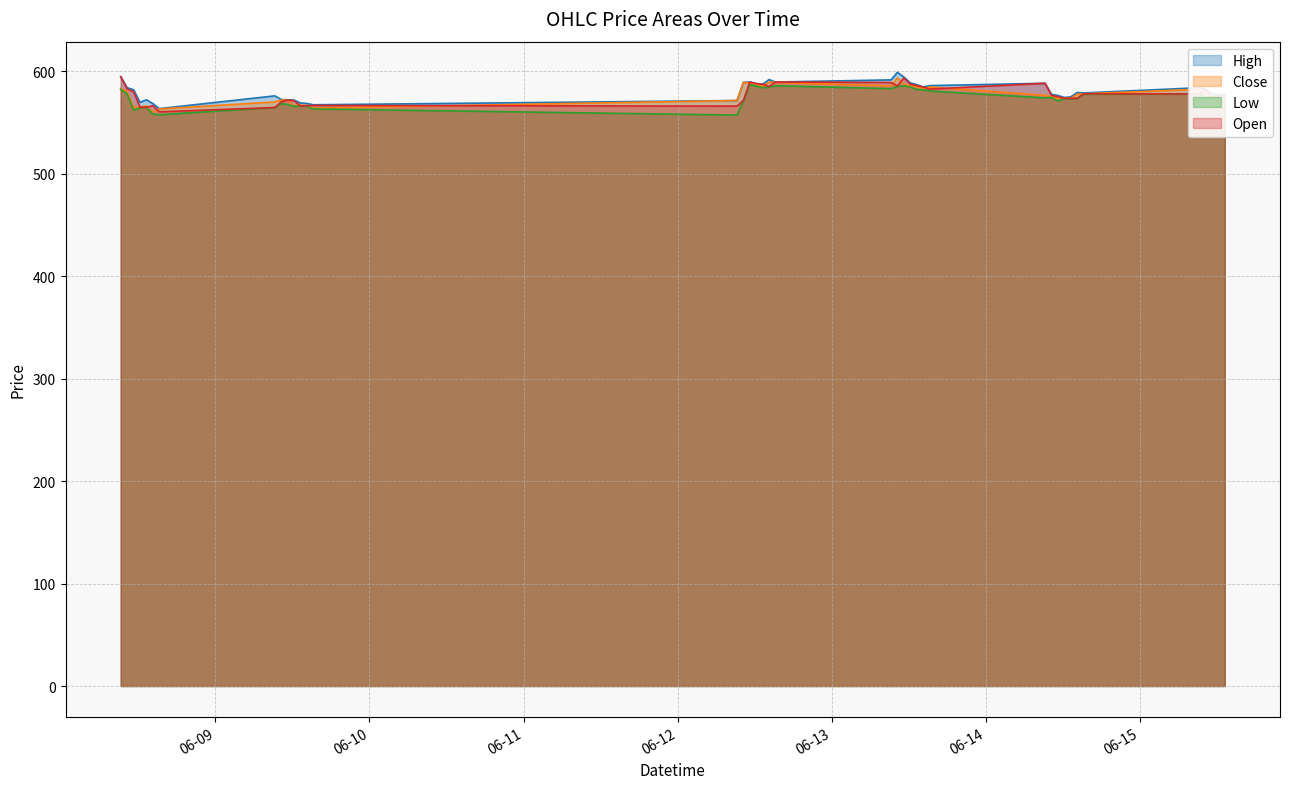

What is the difference between the maximum and minimum values in the Low series?

29.8